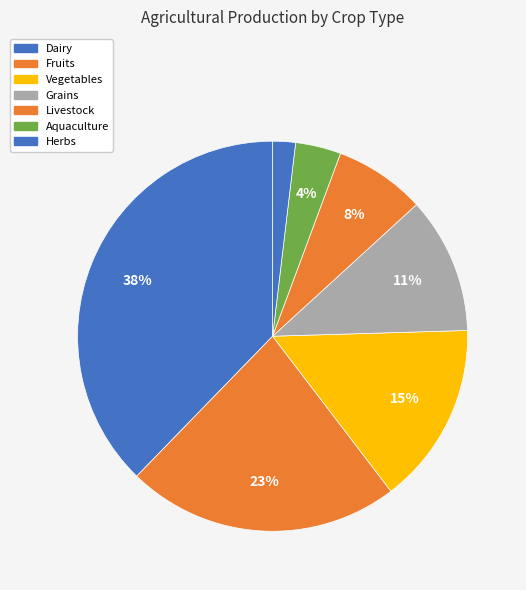

The Livestock slice represents 8% of the pie. True or false?

True